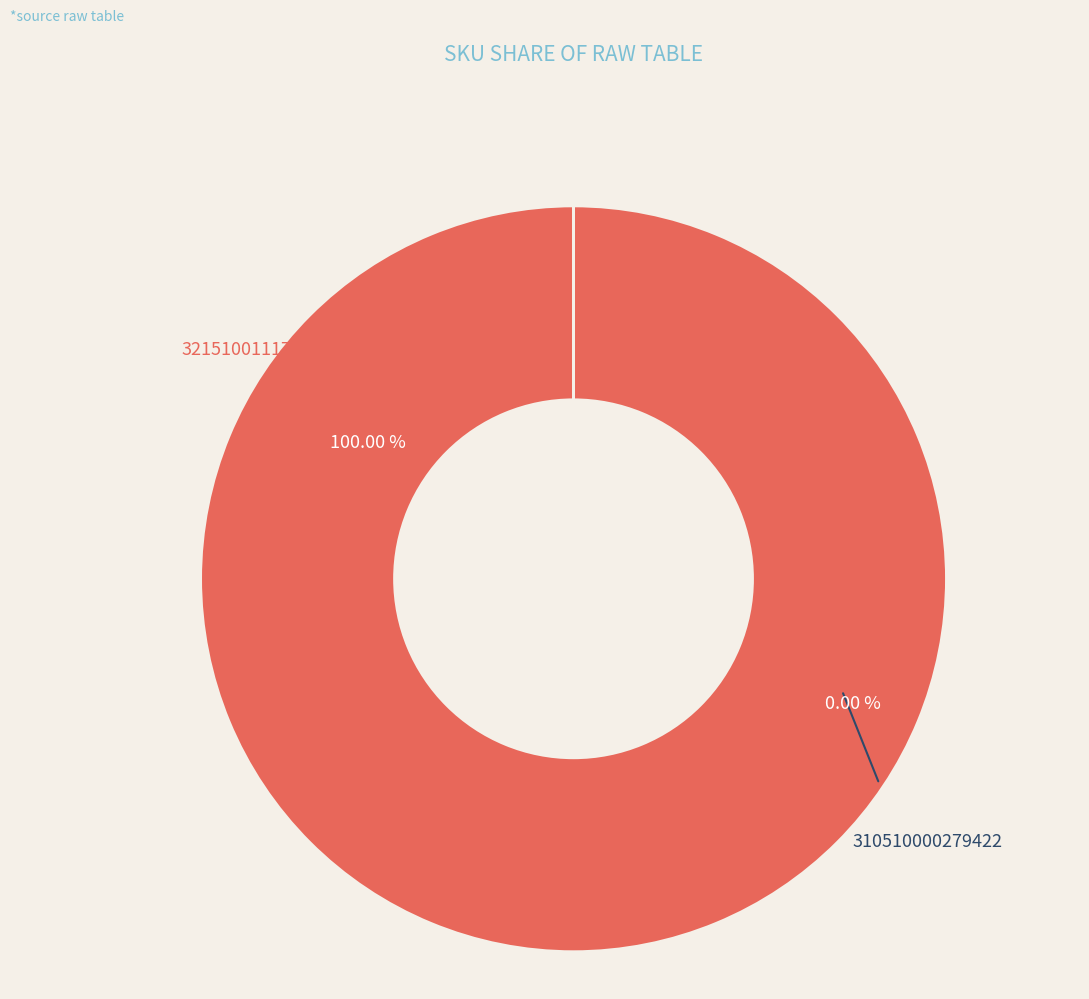

How many segments does this pie chart have?

2